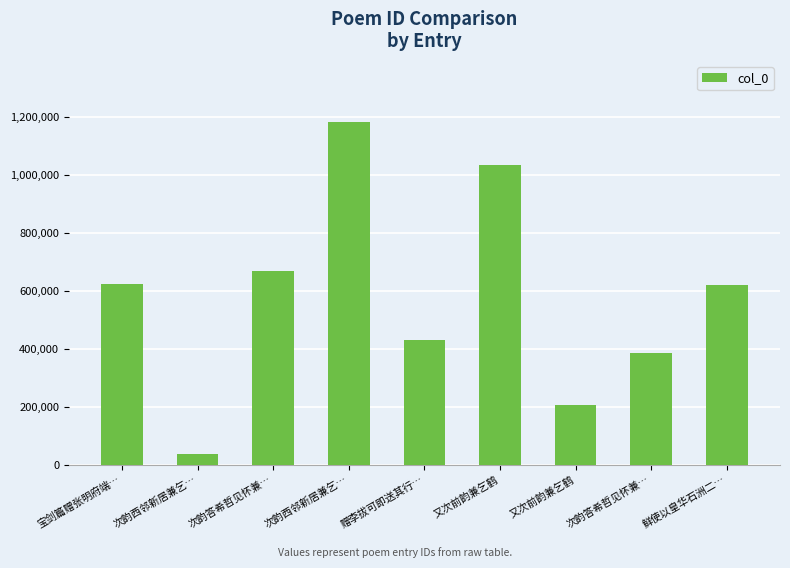

Which has a higher value, 又次前韵兼乞鹤 or 赠李拔可即送其行…?

赠李拔可即送其行…